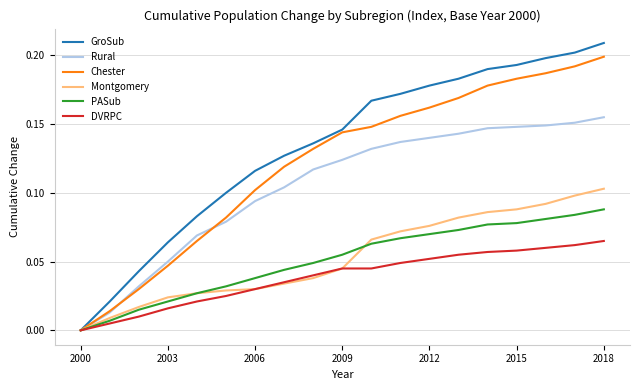

Which series has the largest range (max minus min)?

GroSub